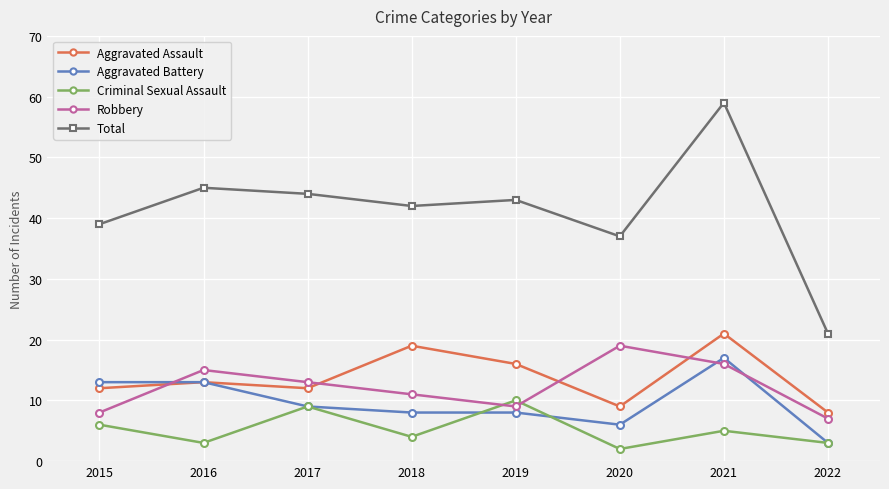

At which category is the sum across all series the highest?

2021